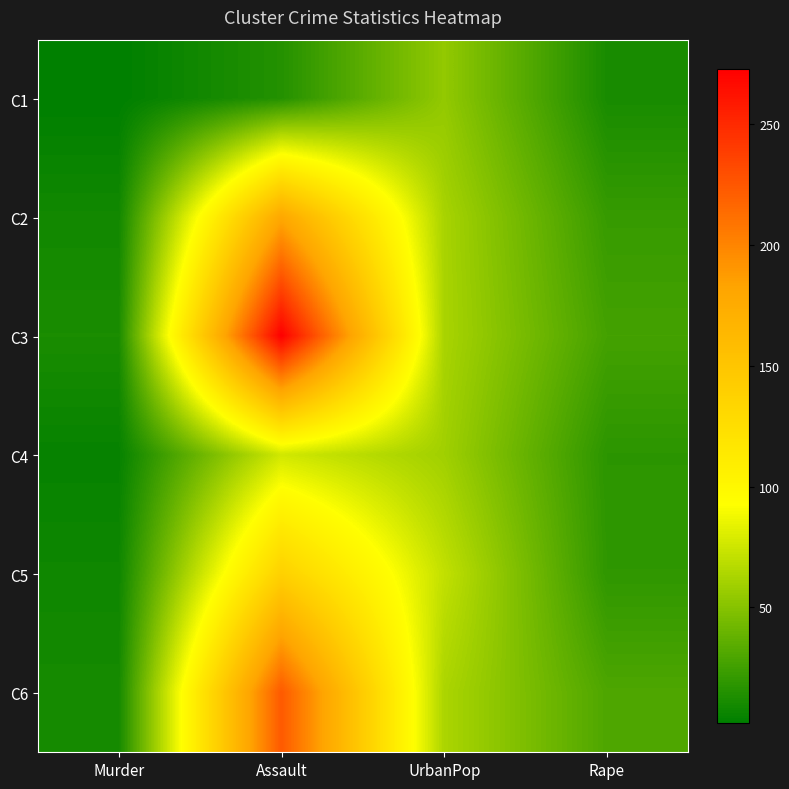

Read the C2 value at Murder.

8.8